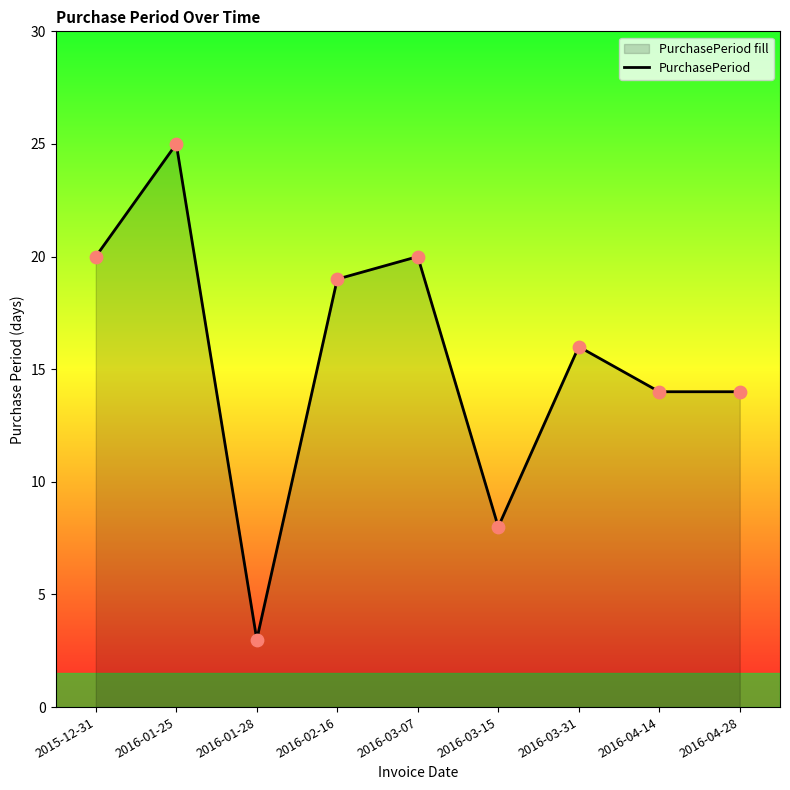

What is the ratio of the value at 2016-04-28 to the value at 2016-03-31?

0.9